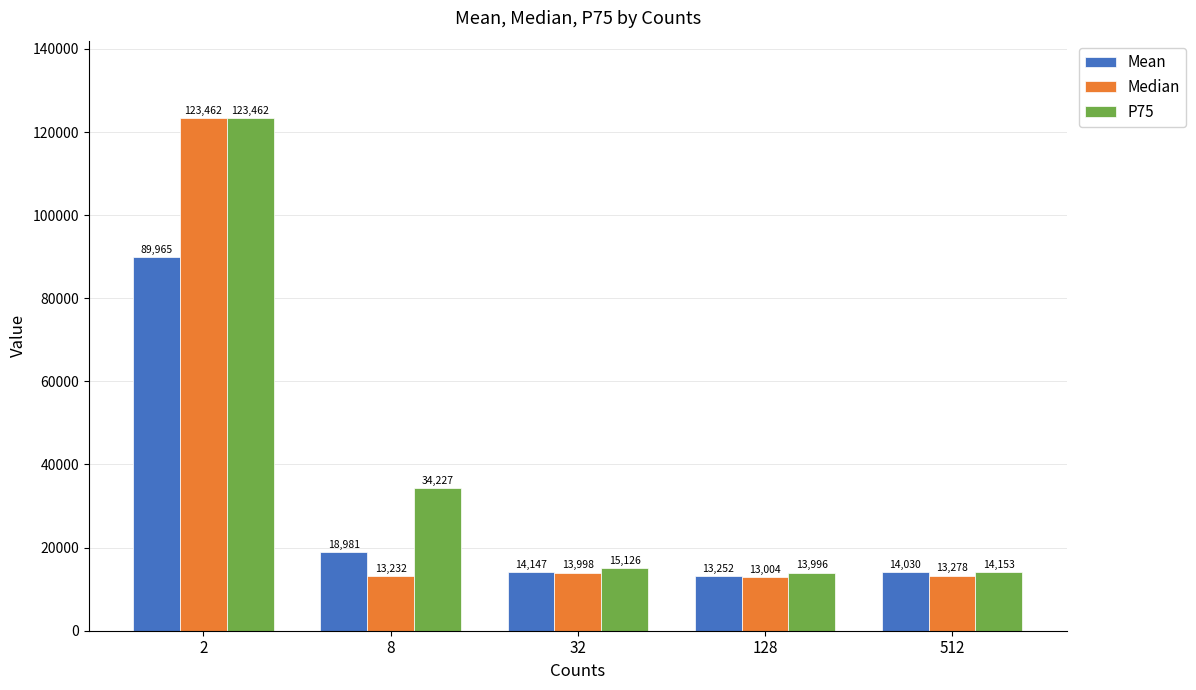

What is the total value across all series at 512?

41461